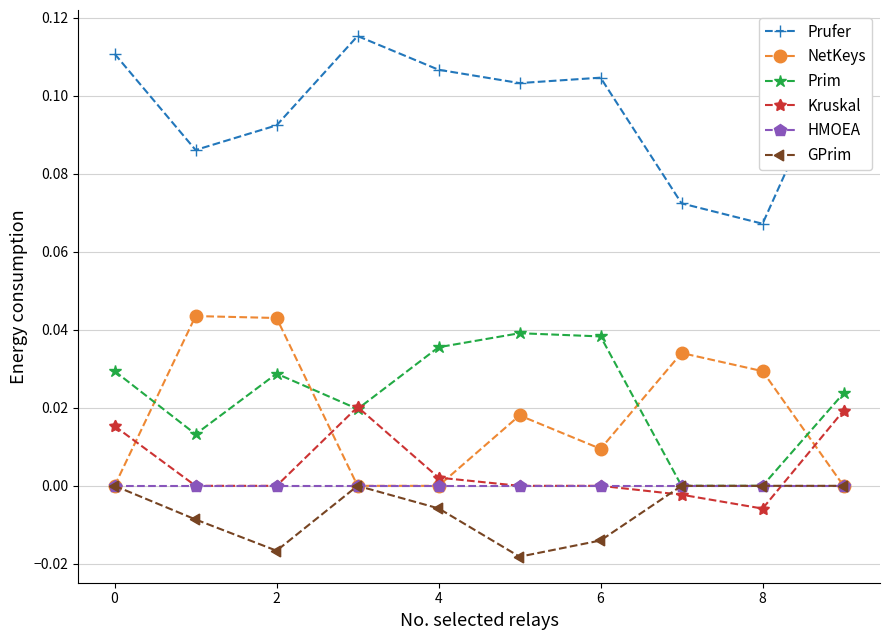

How many times do NetKeys and Prim cross each other?

4